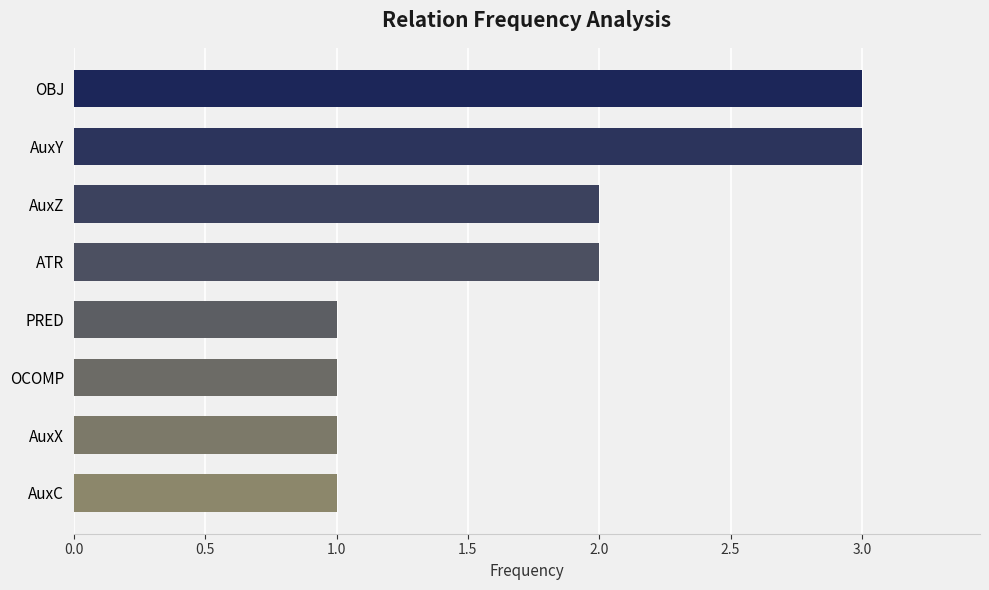

True or false: the data shows 1 at PRED.

True